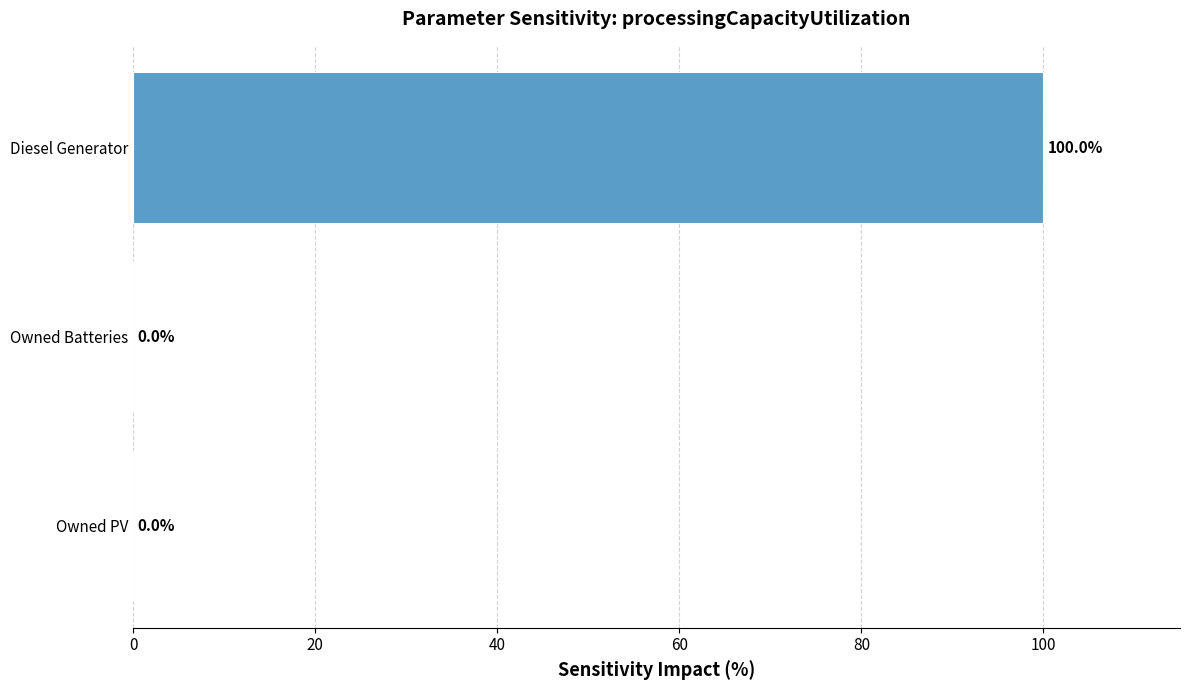

What is the sum of all values?

100